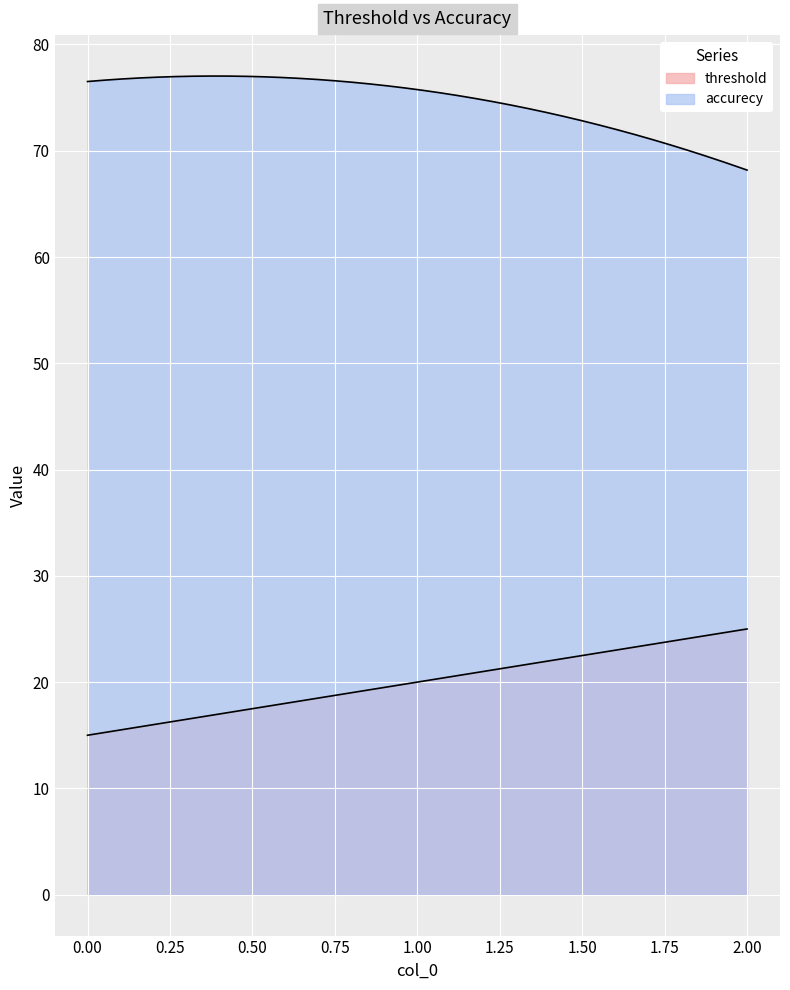

Count the number of data series in this chart.

2